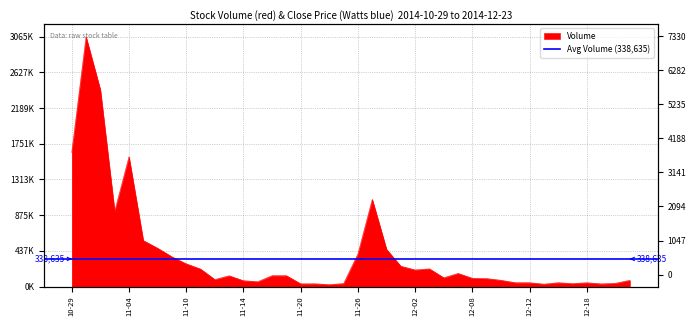

The value at 2014-11-27 is 1068904. True or false?

True